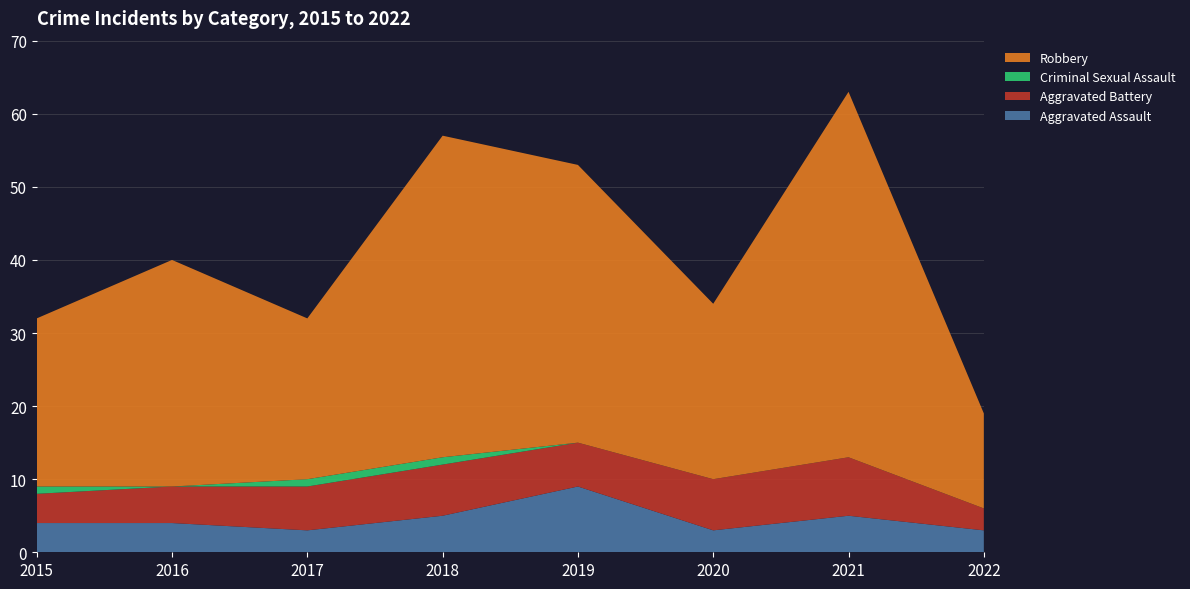

Reading left to right, what are all the values shown in this chart?

Aggravated Assault: 2015=4	2016=4	2017=3	2018=5	2019=9	2020=3	2021=5	2022=3
Aggravated Battery: 2015=4	2016=5	2017=6	2018=7	2019=6	2020=7	2021=8	2022=3
Criminal Sexual Assault: 2015=1	2016=0	2017=1	2018=1	2019=0	2020=0	2021=0	2022=0
Robbery: 2015=23	2016=31	2017=22	2018=44	2019=38	2020=24	2021=50	2022=13